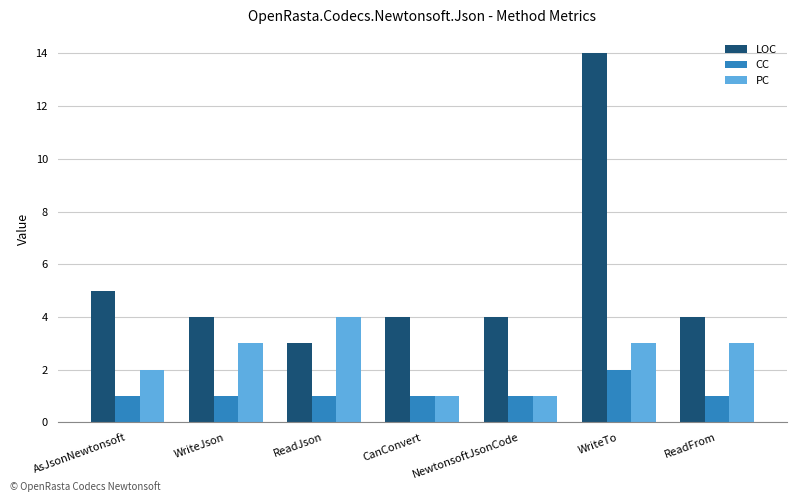

Reading left to right, transcribe all the data shown in this chart.

LOC: 5	4	3	4	4	14	4
CC: 1	1	1	1	1	2	1
PC: 2	3	4	1	1	3	3